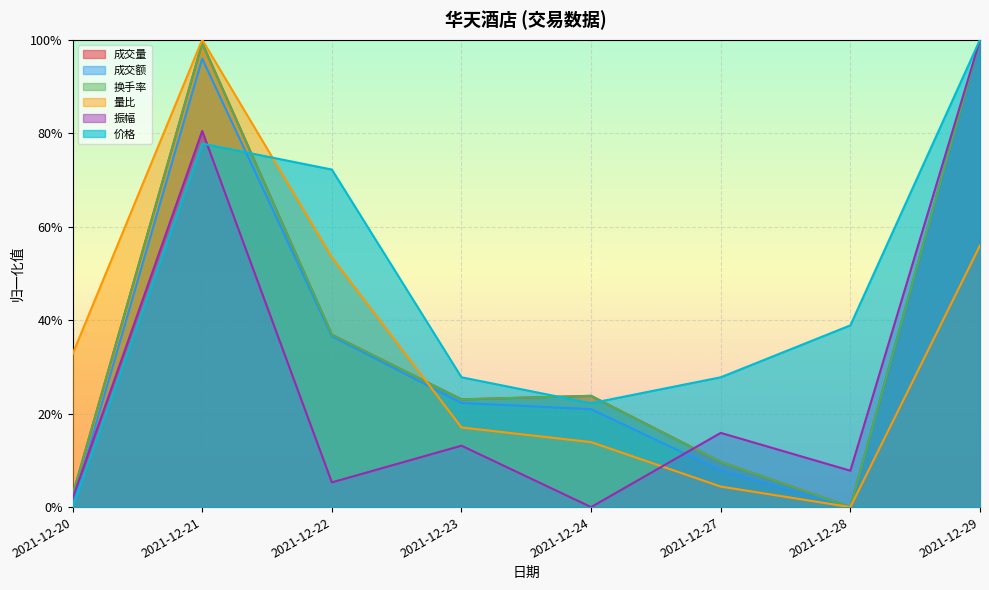

Reading right to left, list all the values displayed in this chart.

成交量: 2021-12-29=1.0	2021-12-28=0.0	2021-12-27=0.1	2021-12-24=0.2	2021-12-23=0.2	2021-12-22=0.4	2021-12-21=1.0	2021-12-20=0.0
成交额: 2021-12-29=1.0	2021-12-28=0.0	2021-12-27=0.1	2021-12-24=0.2	2021-12-23=0.2	2021-12-22=0.4	2021-12-21=1.0	2021-12-20=0.0
换手率: 2021-12-29=1.0	2021-12-28=0.0	2021-12-27=0.1	2021-12-24=0.2	2021-12-23=0.2	2021-12-22=0.4	2021-12-21=1.0	2021-12-20=0.0
量比: 2021-12-29=0.6	2021-12-28=0.0	2021-12-27=0.0	2021-12-24=0.1	2021-12-23=0.2	2021-12-22=0.5	2021-12-21=1.0	2021-12-20=0.3
振幅: 2021-12-29=1.0	2021-12-28=0.1	2021-12-27=0.2	2021-12-24=0.0	2021-12-23=0.1	2021-12-22=0.1	2021-12-21=0.8	2021-12-20=0.0
价格: 2021-12-29=1.0	2021-12-28=0.4	2021-12-27=0.3	2021-12-24=0.2	2021-12-23=0.3	2021-12-22=0.7	2021-12-21=0.8	2021-12-20=0.0